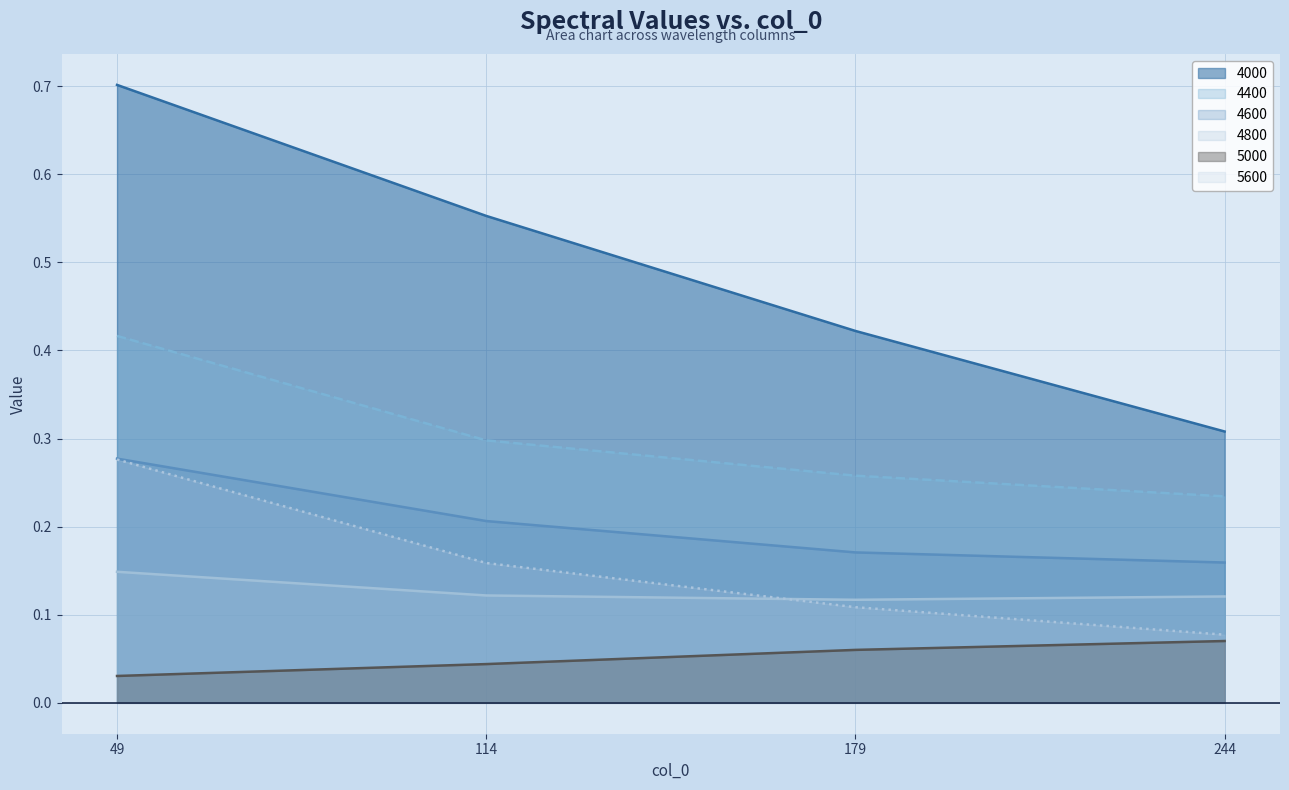

How many lines are shown in the chart?

6